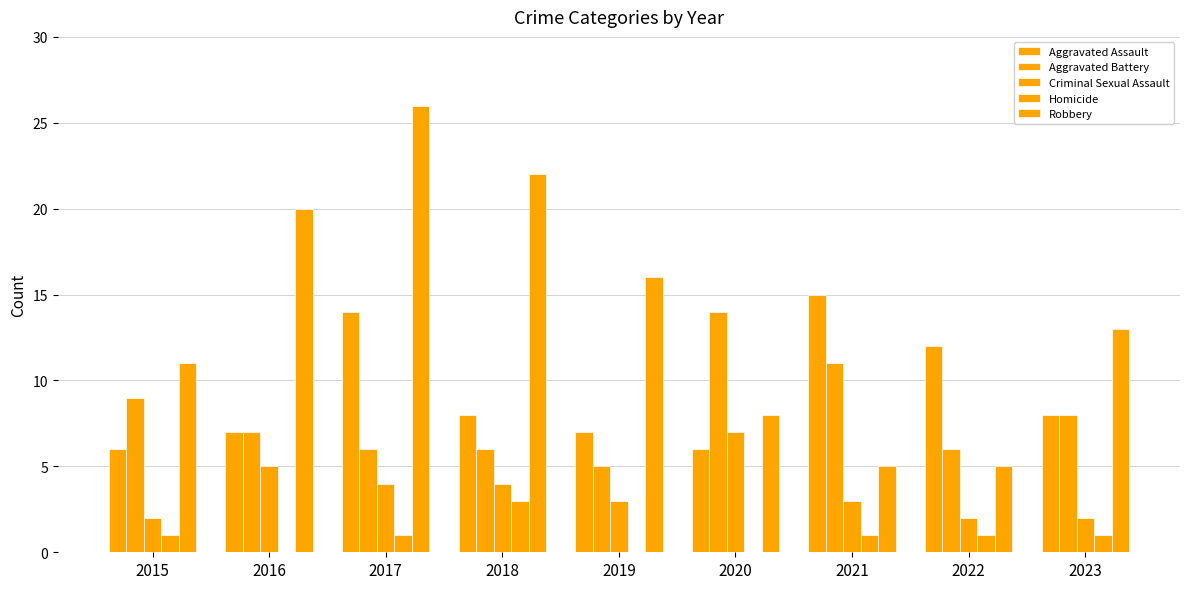

True or false: Aggravated Assault has a value of 7 at 2019.

True